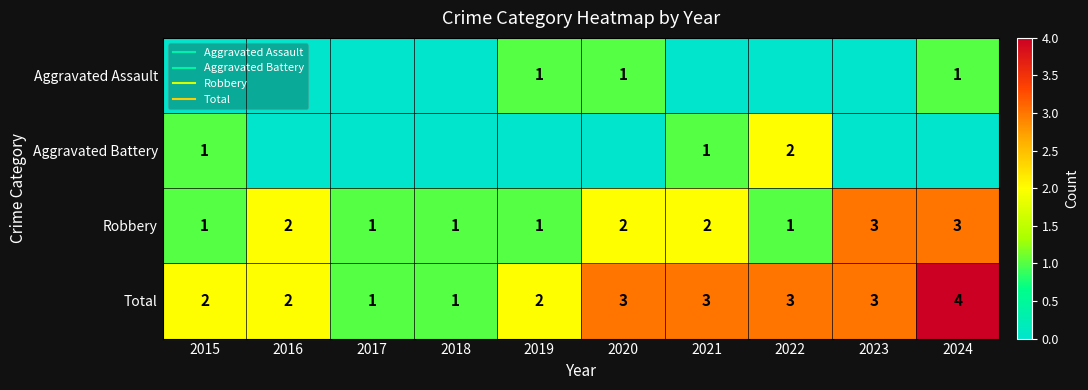

Count the number of data series in this chart.

4